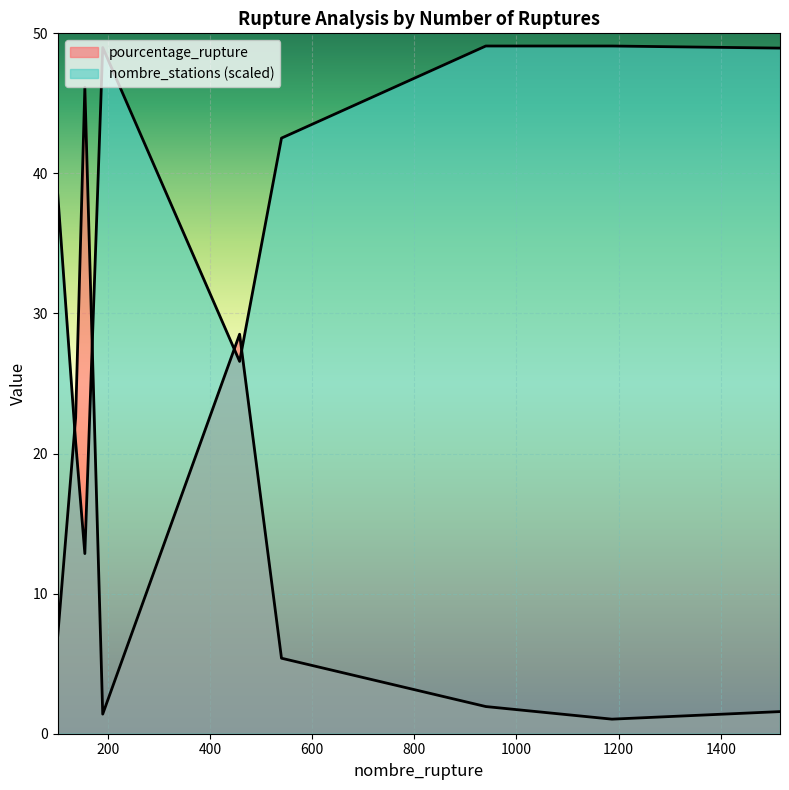

After their last crossing, which series has the higher values: nombre_stations or pourcentage_rupture?

nombre_stations